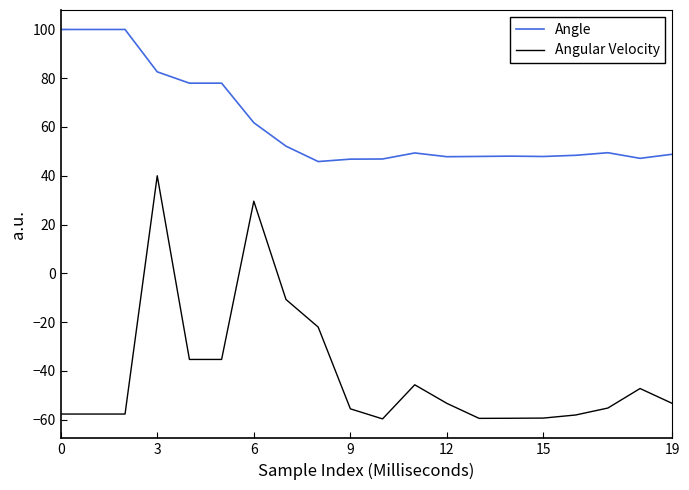

What is the minimum value for Angular Velocity?

-59.7